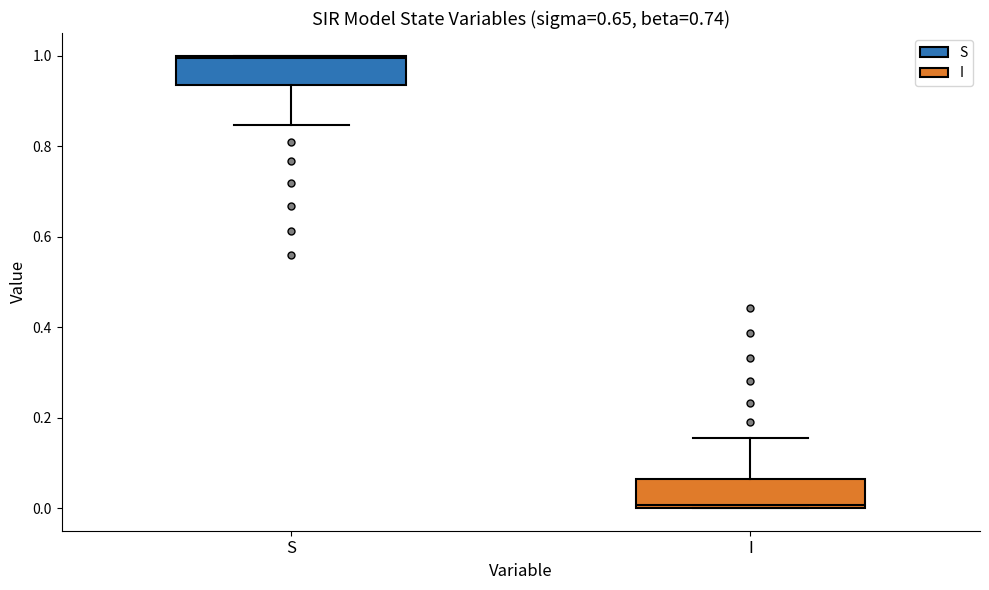

Where does the lower whisker of the box for S end on the y-axis? The values are not printed on the chart, so give them approximately, as read against the axis.

0.84